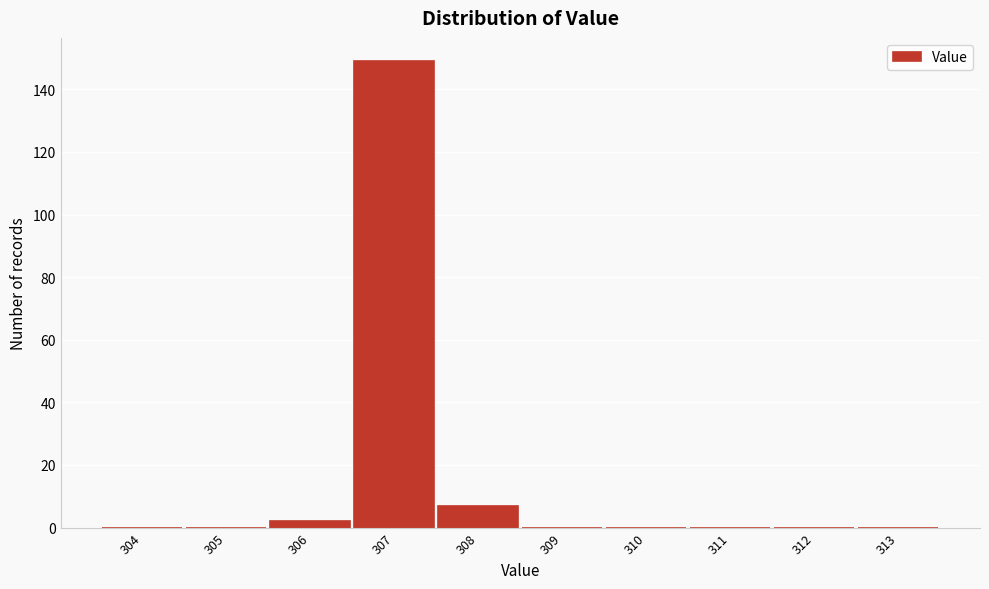

Reading left to right, list all the values displayed in this chart.

304=0	305=0	306=2	307=149	308=7	309=0	310=0	311=0	312=0	313=0